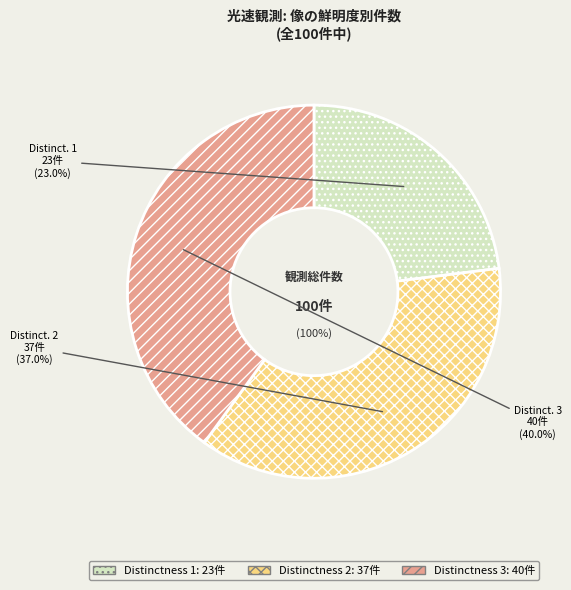

Is there a majority slice in this chart?

No